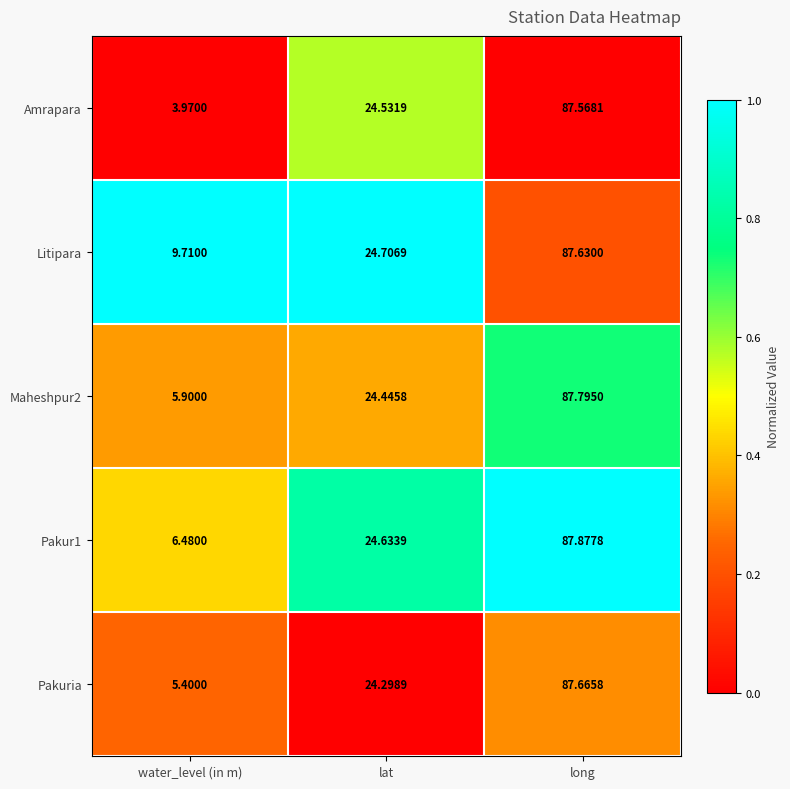

Rank the categories by Pakuria value from lowest to highest.

water_level (in m), lat, long